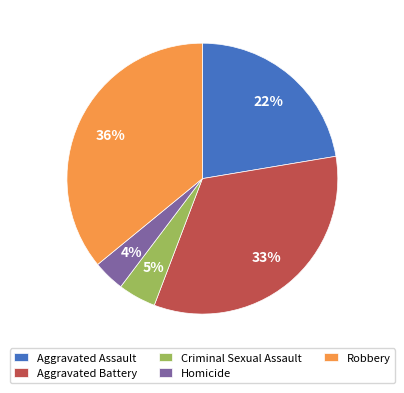

To the nearest percent, what percentage of the pie is Robbery?

36%